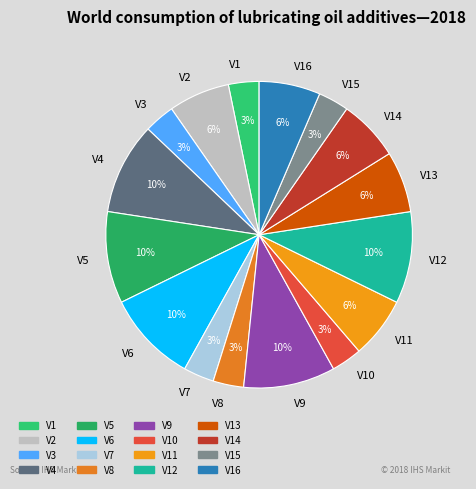

How many slices are in this pie chart?

16